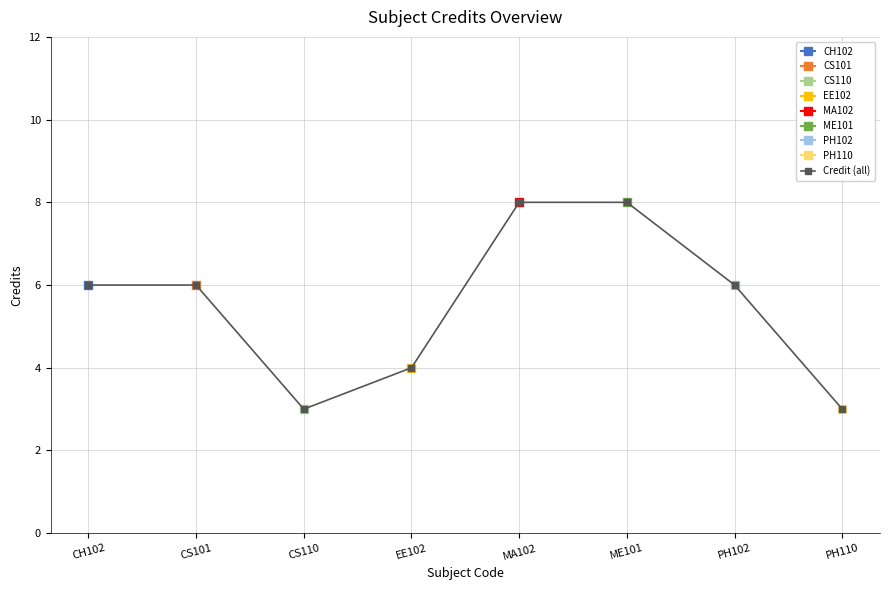

List the labels in order of value, smallest first.

CS110, PH110, EE102, CH102, CS101, PH102, MA102, ME101